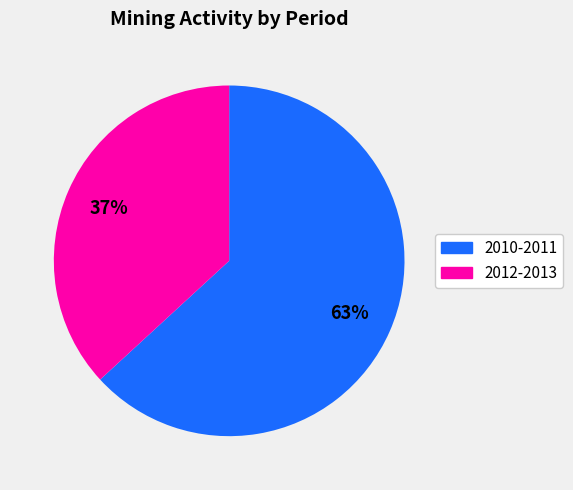

Does any single category account for the majority?

Yes